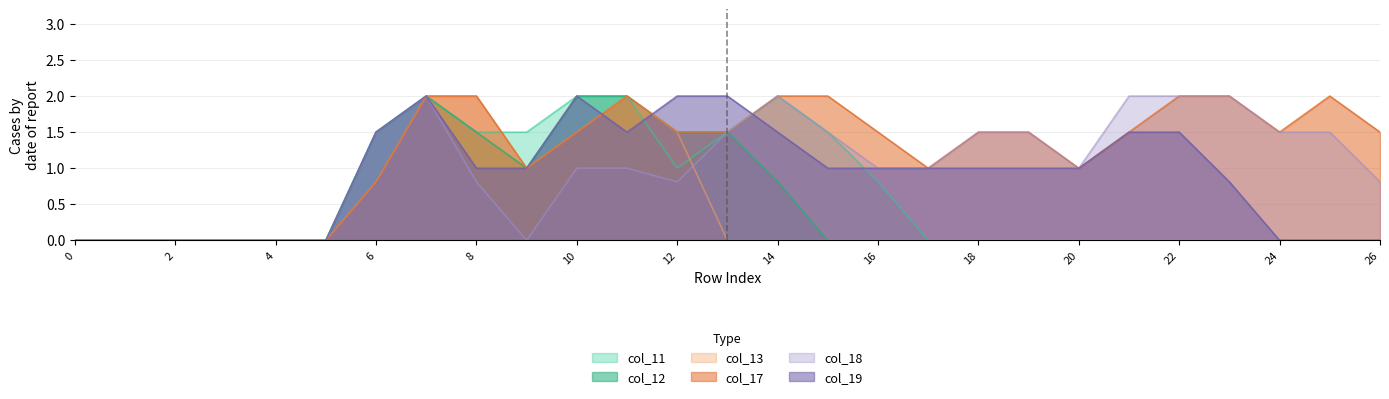

What is the spread (max minus min) of values at 20?

1.0